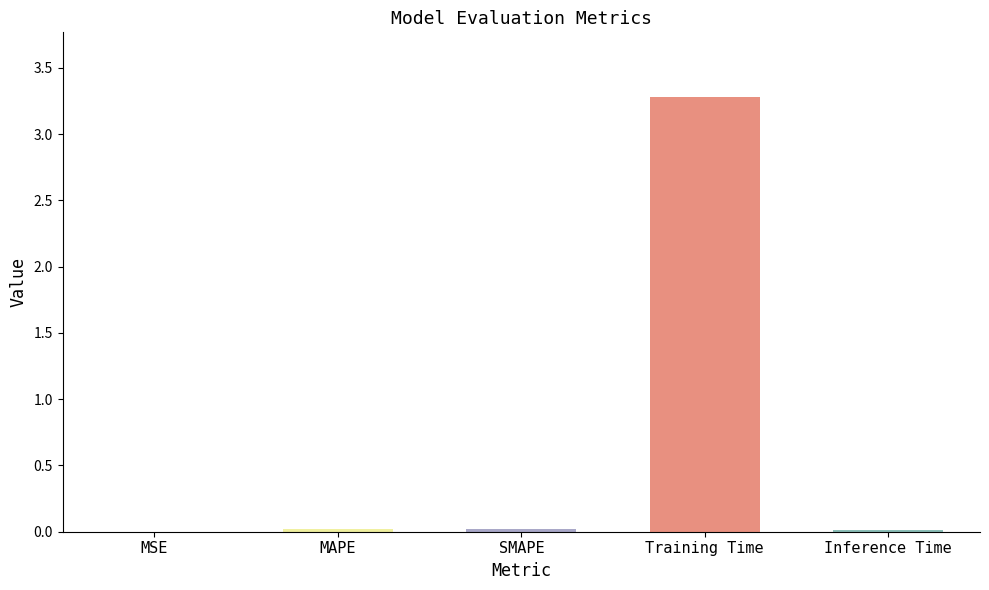

What is the sum of all values?

3.3